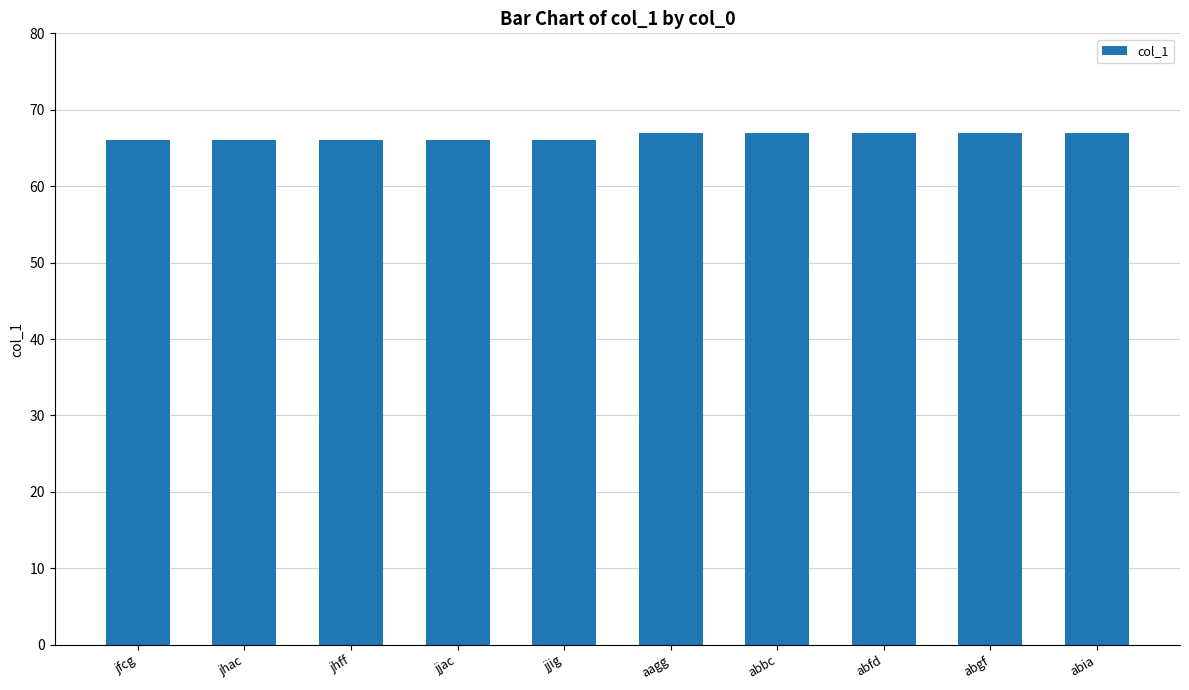

What is the label of the 8th bar from the right?

jhff